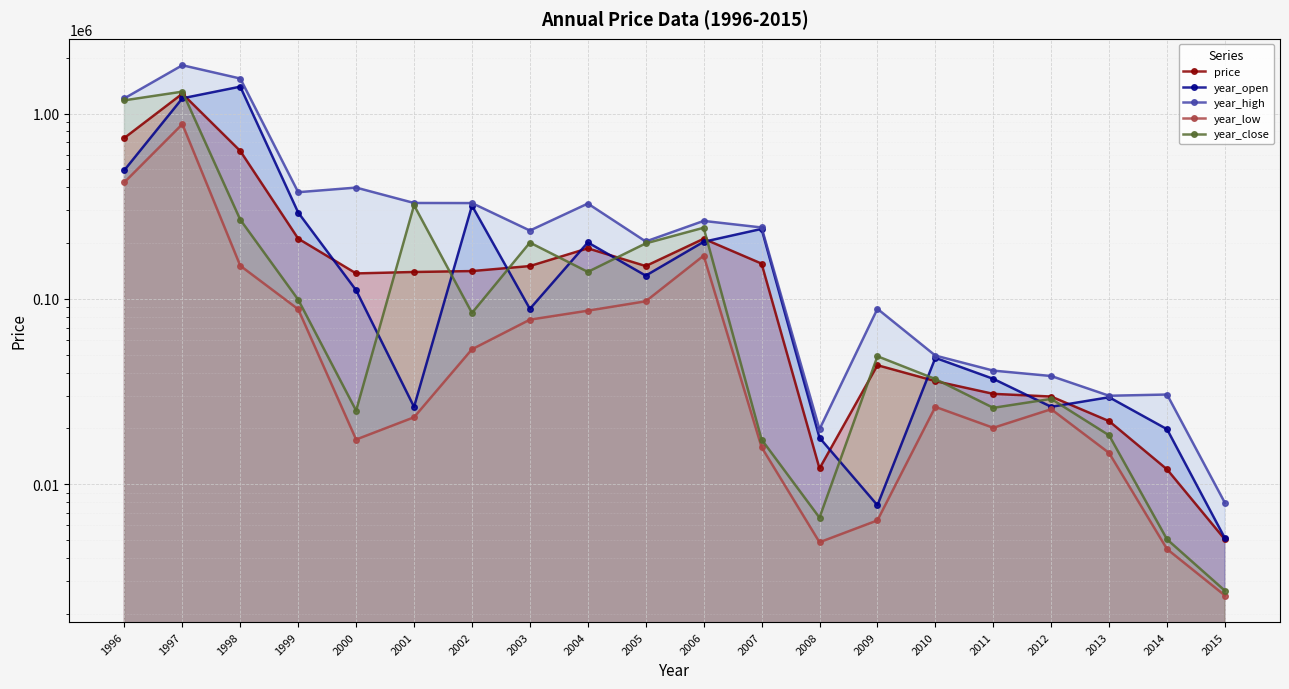

What is the total value across all series at 2003?

750633.6